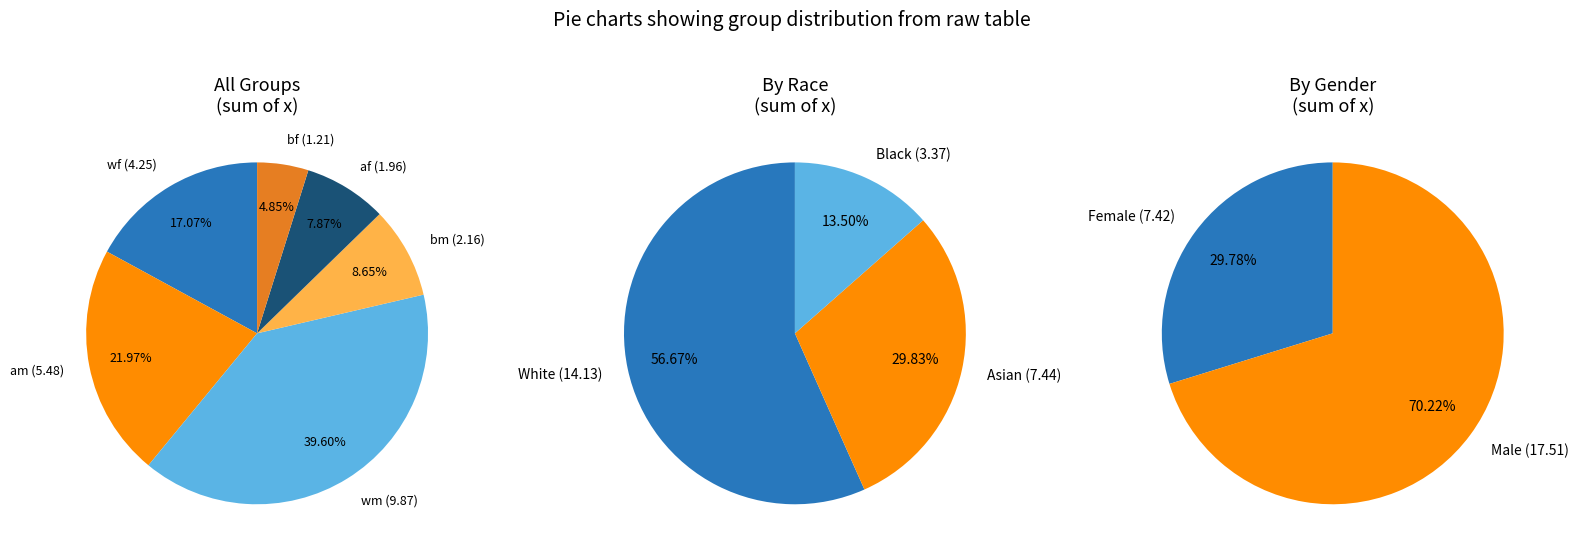

Is there a majority slice in this chart?

No